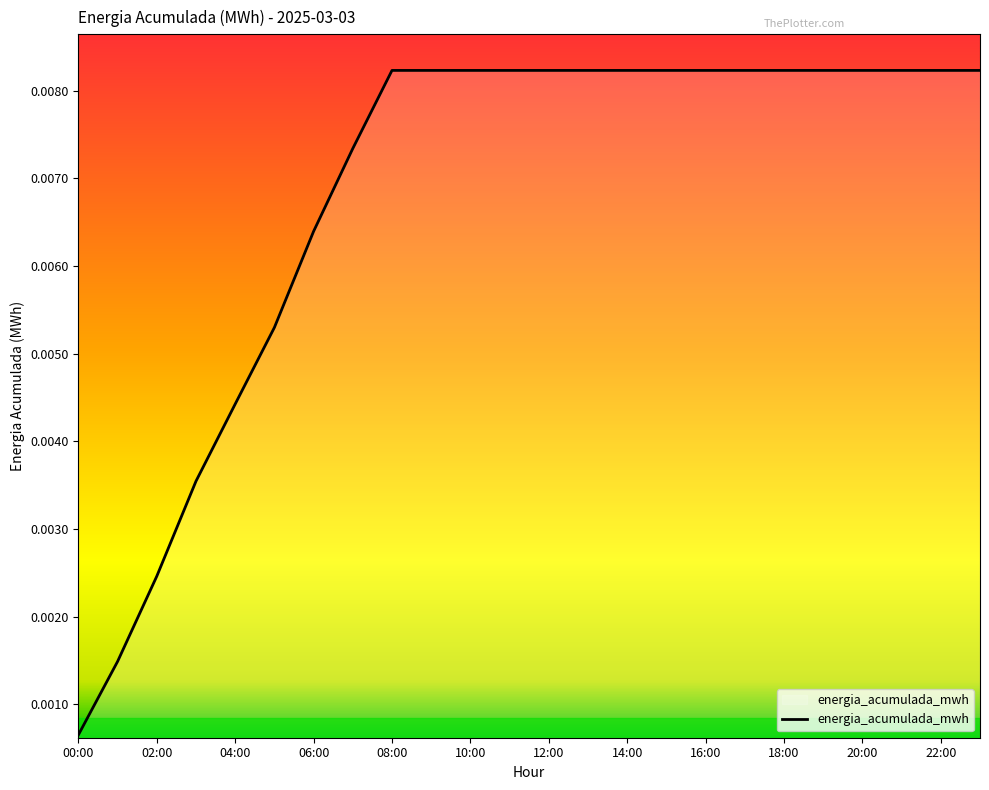

At which label is the value closest to 0?

00:00